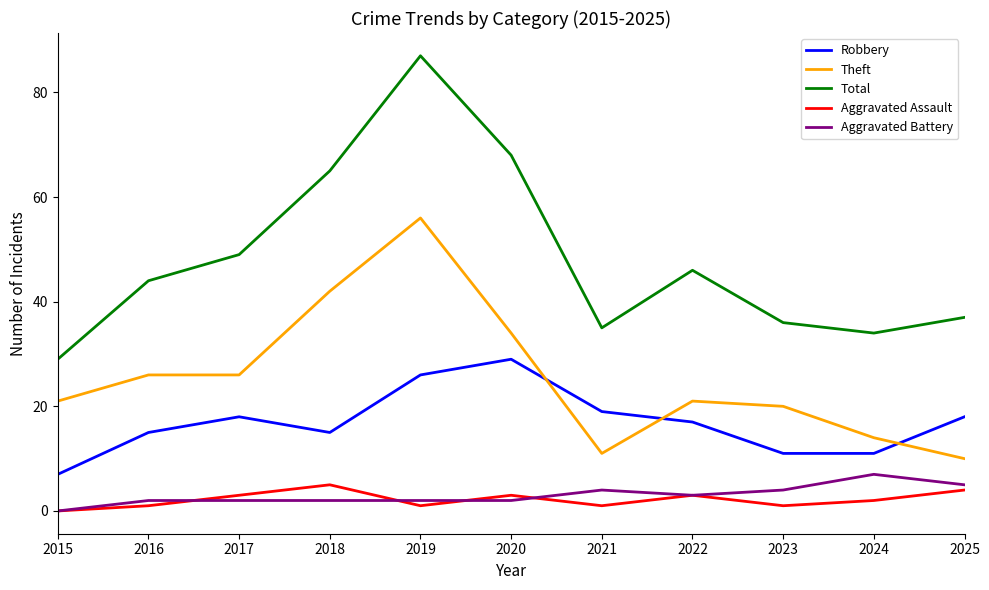

What are all the series names shown in the legend?

Robbery, Theft, Total, Aggravated Assault, Aggravated Battery